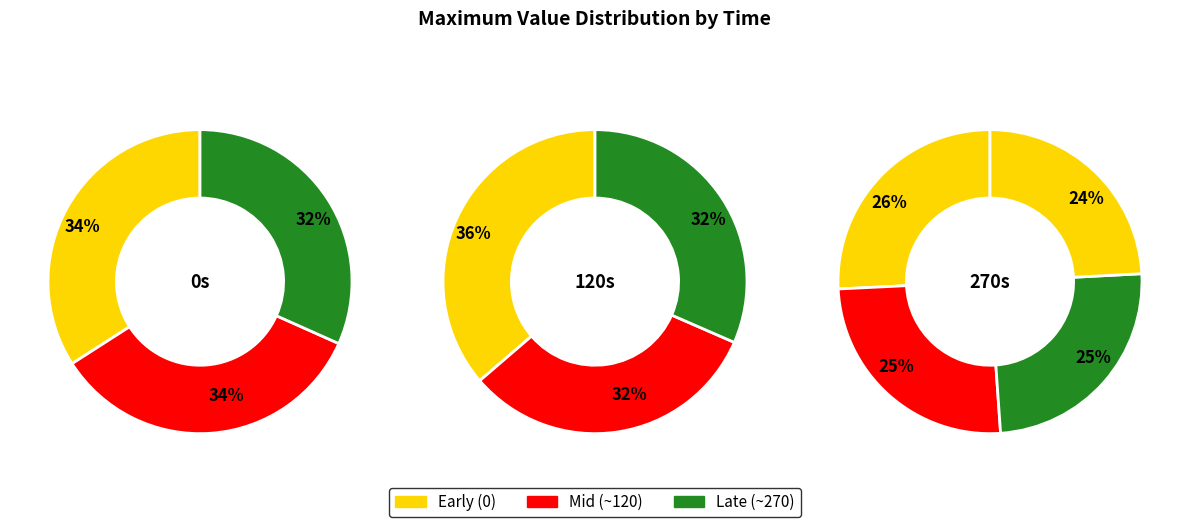

What is the smallest slice in the pie chart?

270